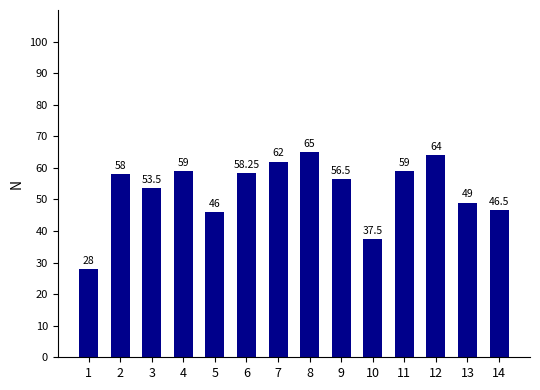

True or false: the data shows 11.6 at 10.

False